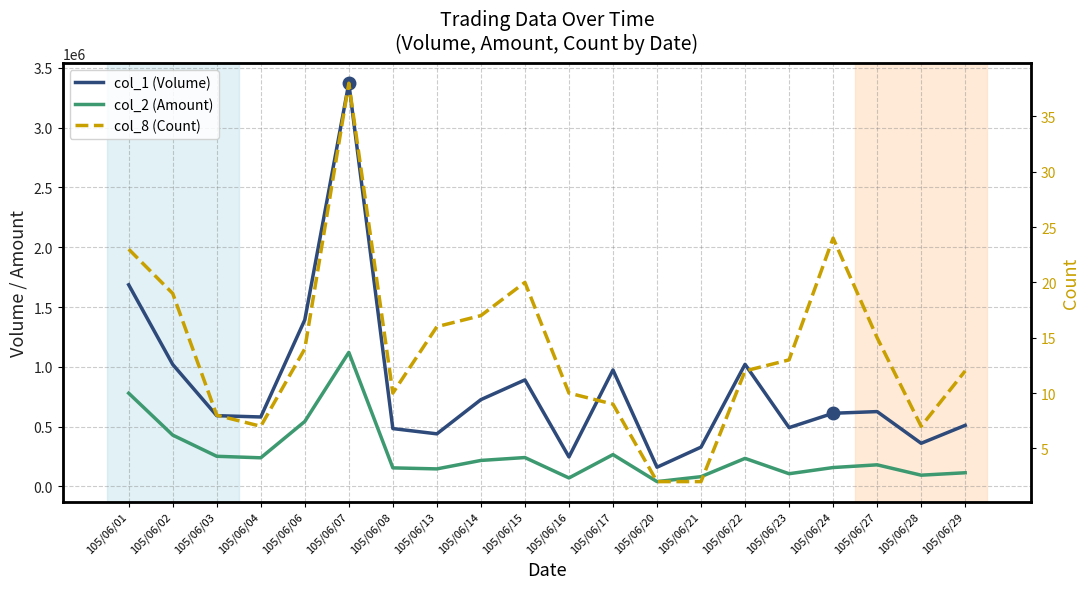

Is the value of col_8 (Count) at 105/06/02 greater than the value of col_2 (Amount) at 105/06/13?

No